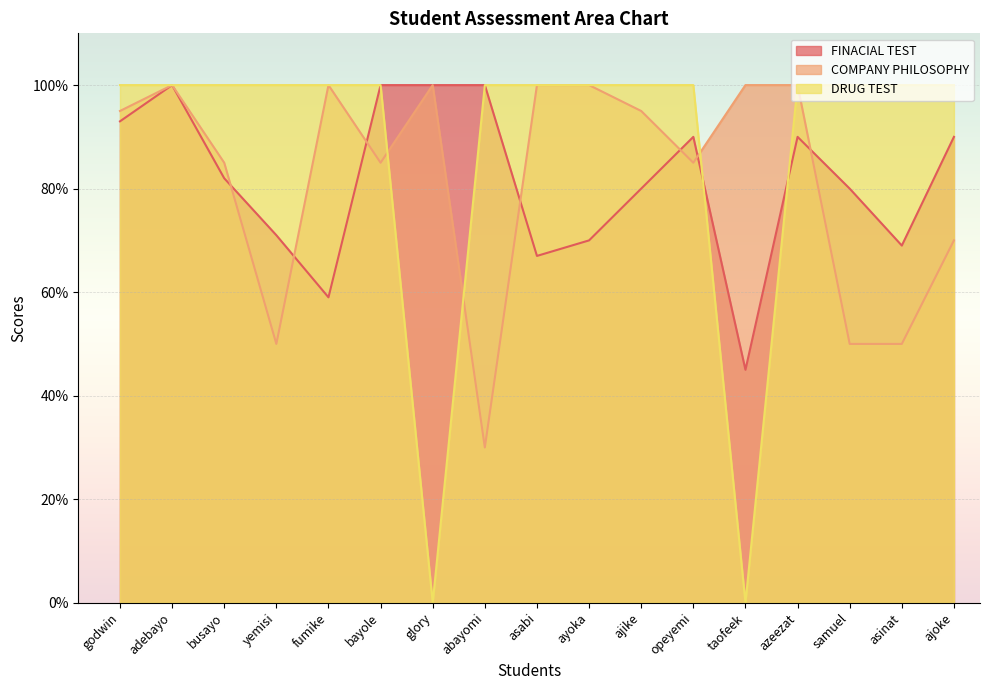

Where does the COMPANY PHILOSOPHY series first go above 95?

adebayo